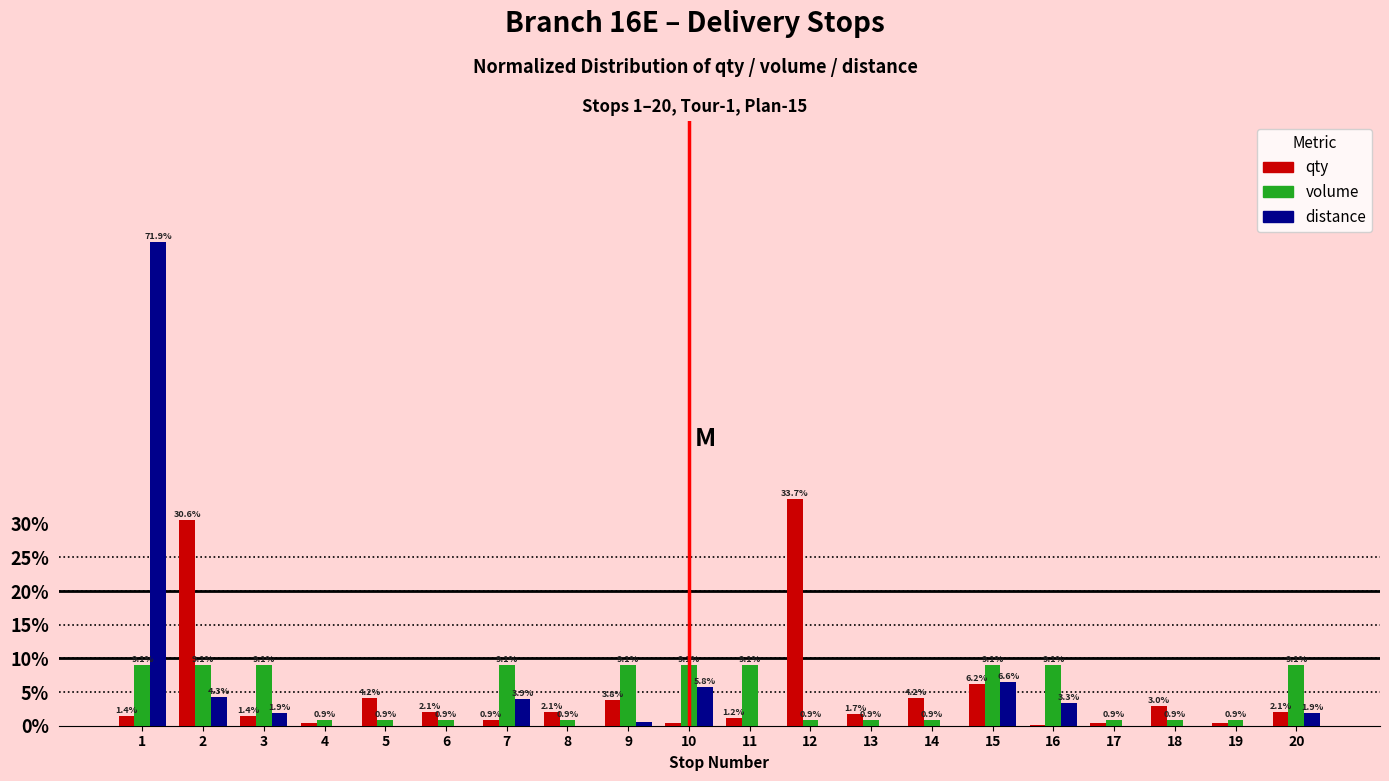

What is the sum of the qty values at 15 and 6?

8.3